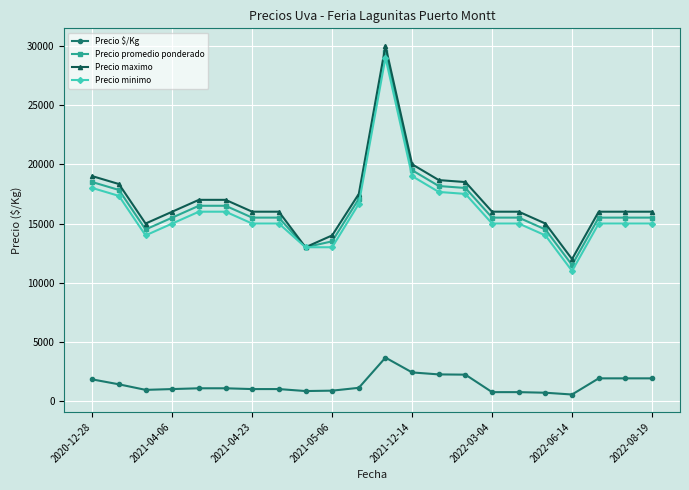

True or false: Precio $/Kg and Precio promedio ponderado intersect in this chart.

False